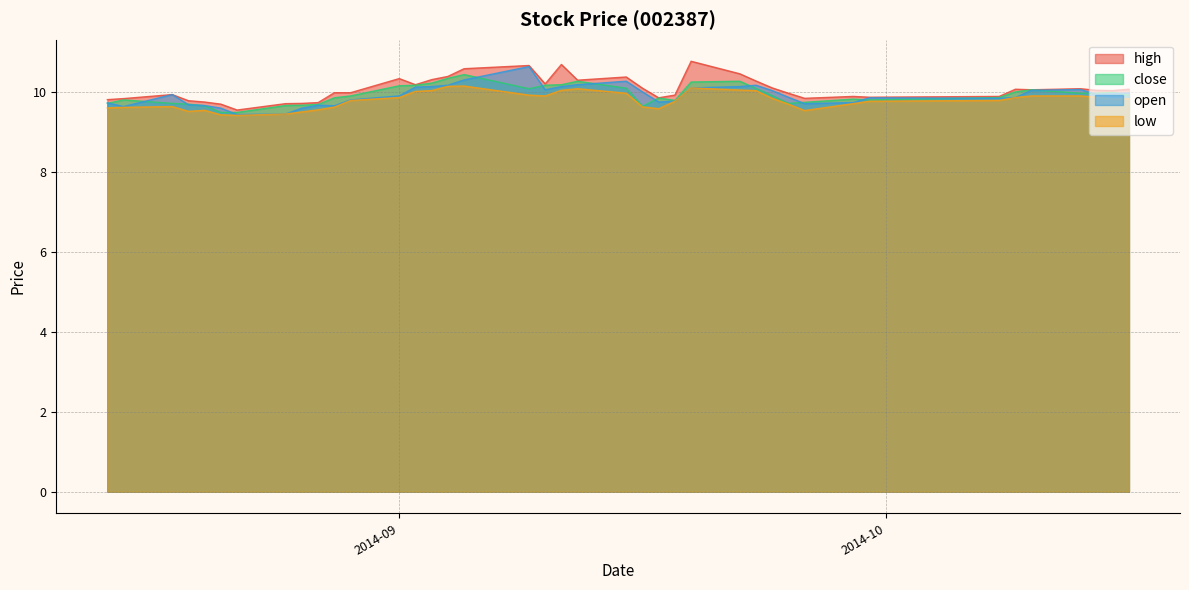

How many data points in high are above 10?

21